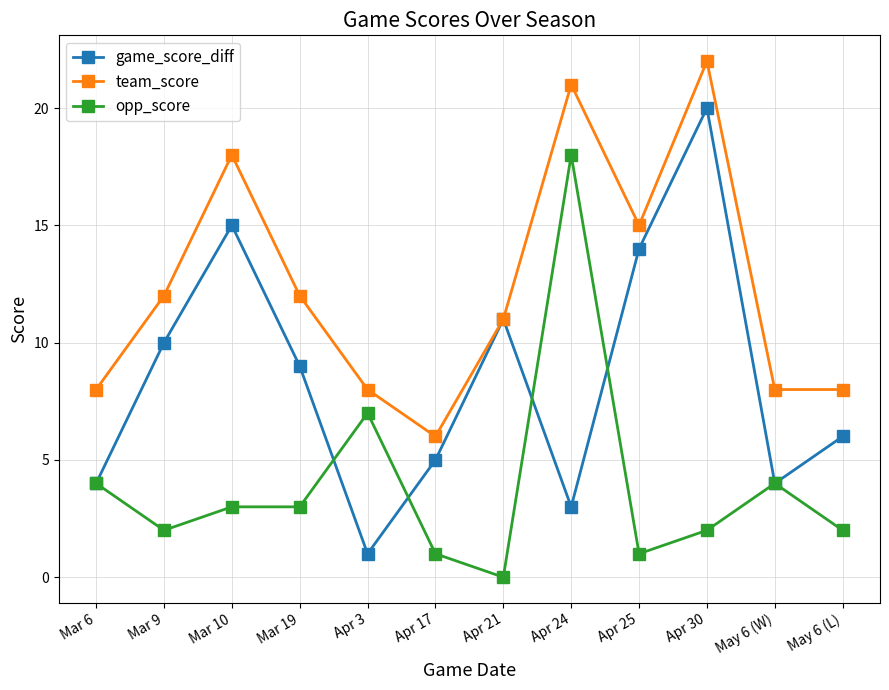

Does the chart have visible grid lines?

Yes